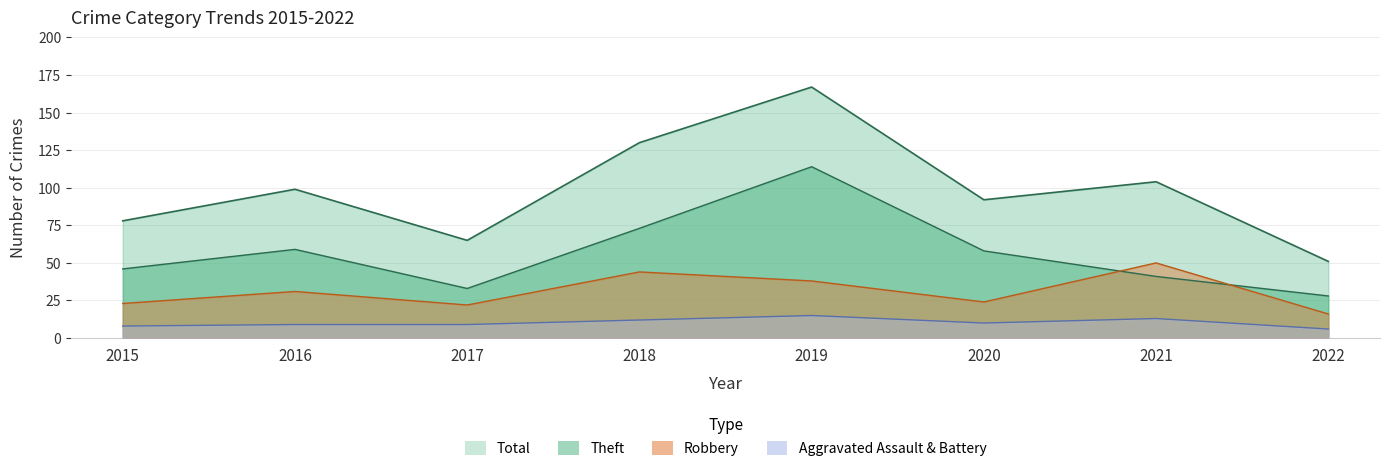

True or false: Total has a value of 51 at 2022.

True